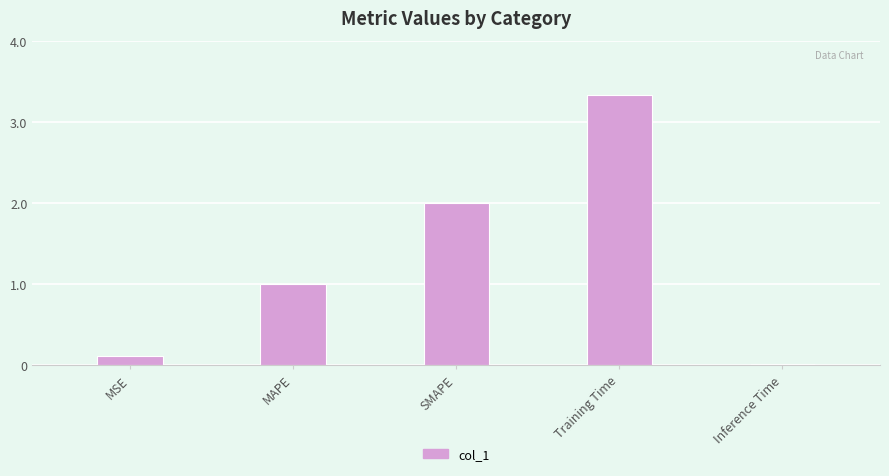

What is the label of the 3rd bar from the right?

SMAPE